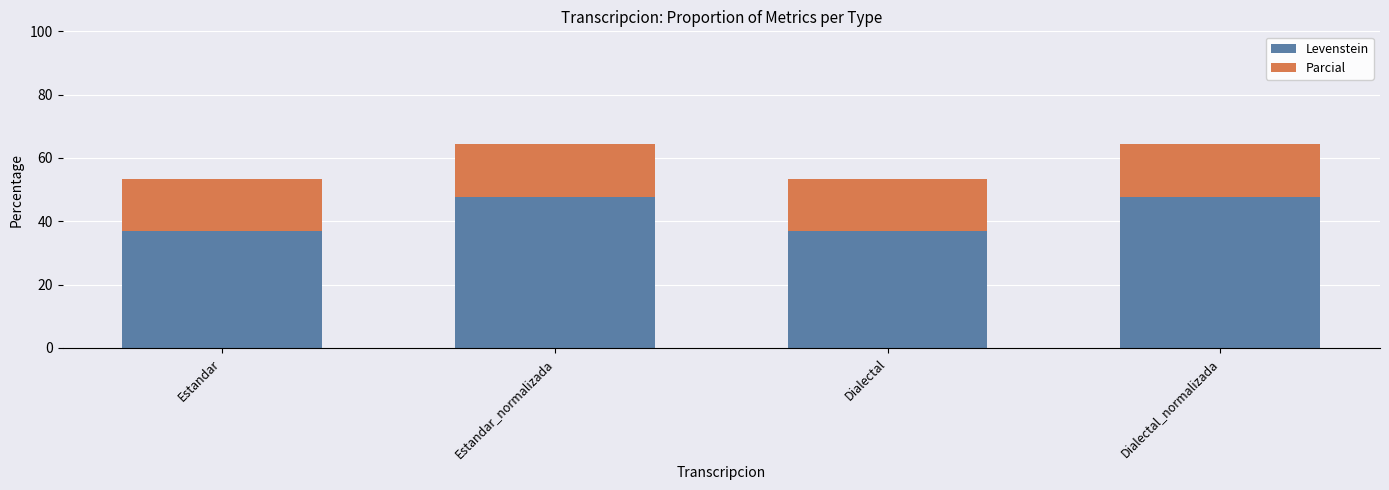

True or false: Levenstein has a value of 60.3 at Dialectal.

False